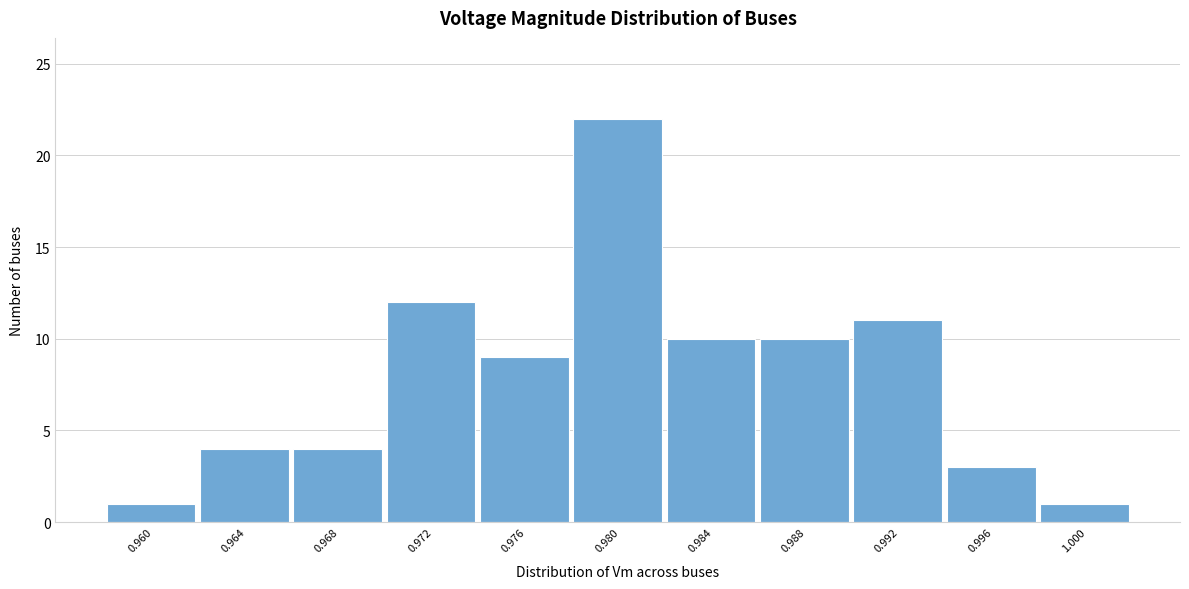

Reading left to right, what are all the values shown in this chart?

0.960=1	0.964=4	0.968=4	0.972=12	0.976=9	0.980=22	0.984=10	0.988=10	0.992=11	0.996=3	1.000=1